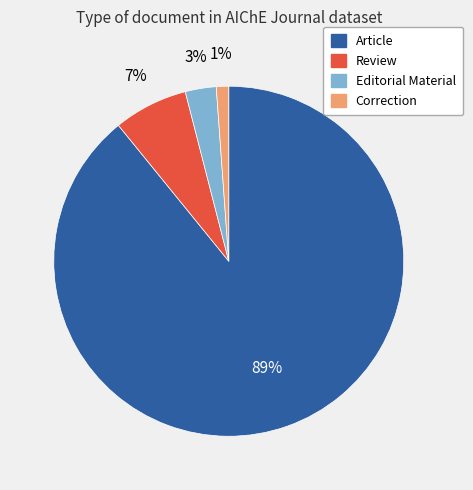

What percentage is the Review slice, to the nearest percent?

7%